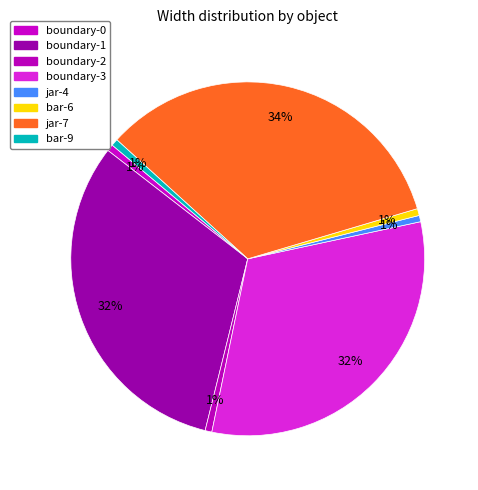

What is the largest slice in the pie chart?

jar-7